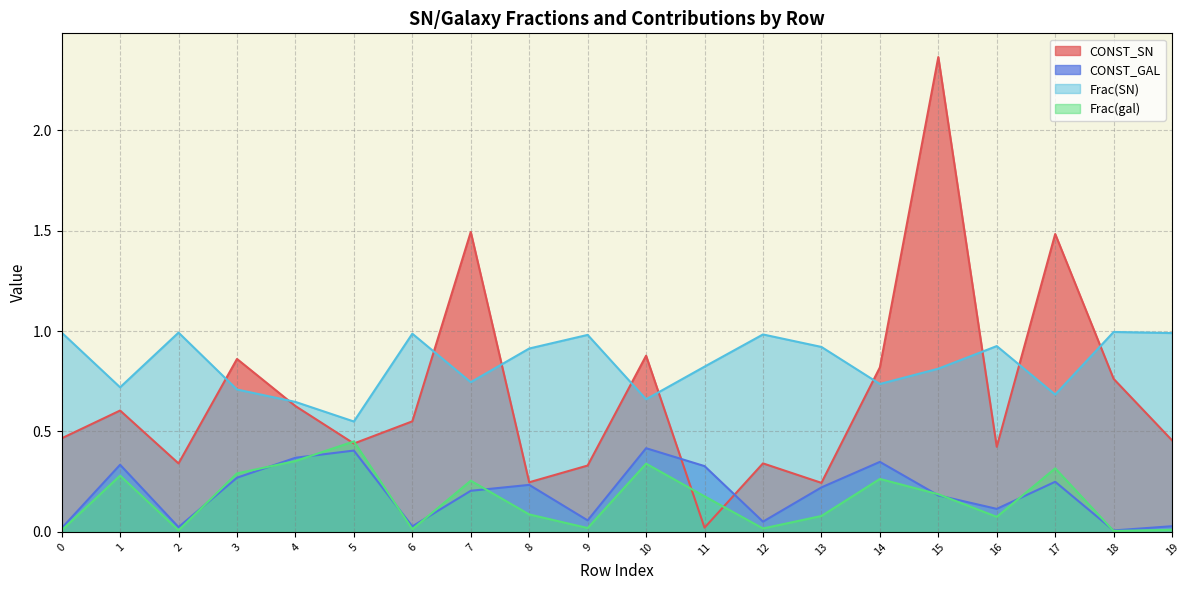

How many lines are shown in the chart?

4